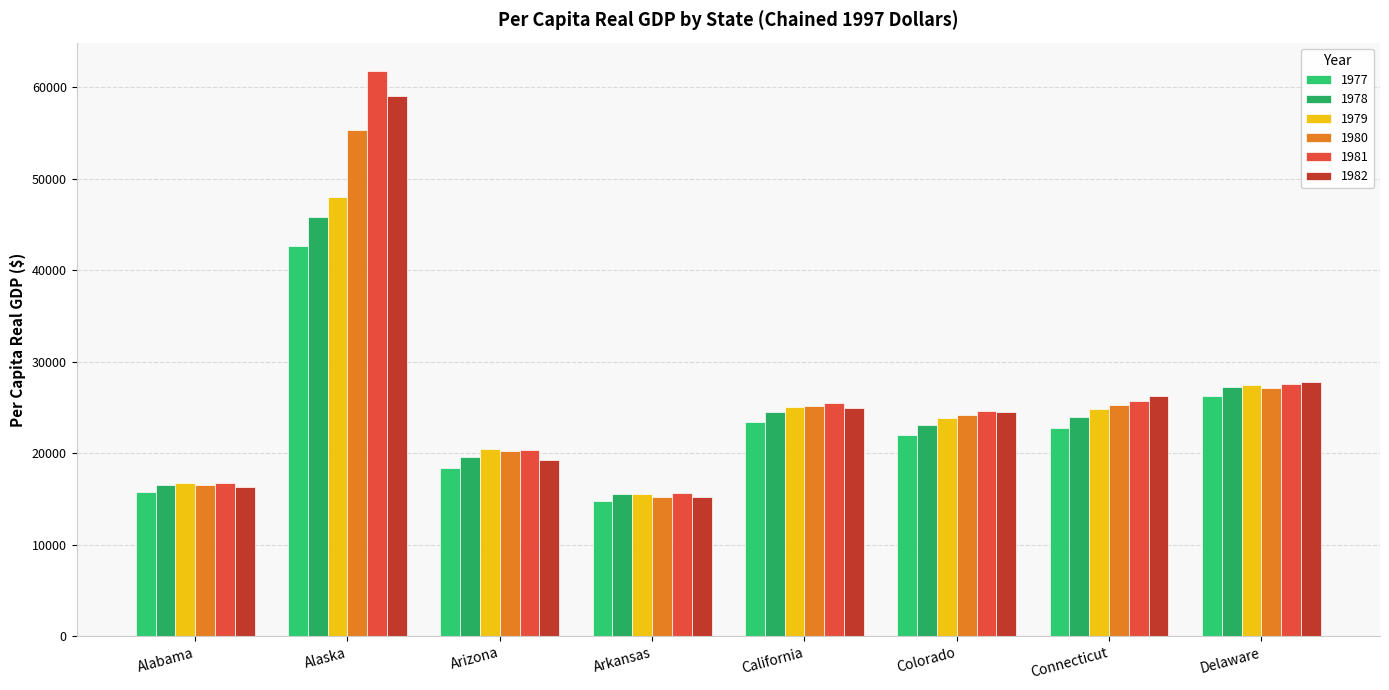

Between Arkansas and Delaware, which is larger?

Delaware